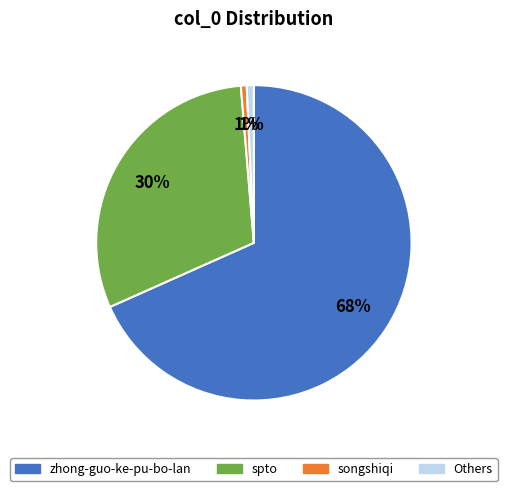

The spto slice represents 30% of the pie. True or false?

True